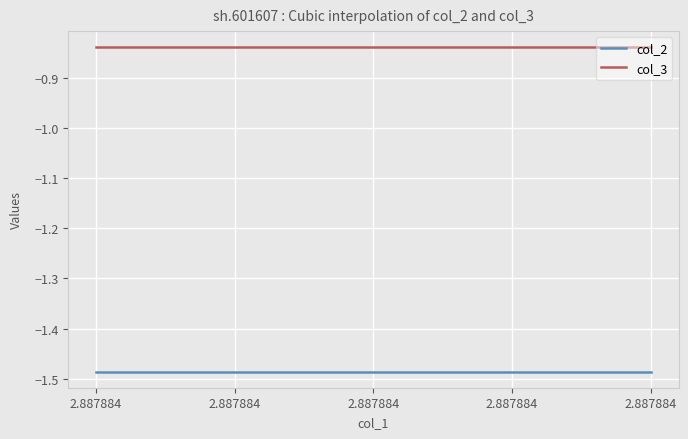

True or false: col_2 and col_3 cross at least once.

False